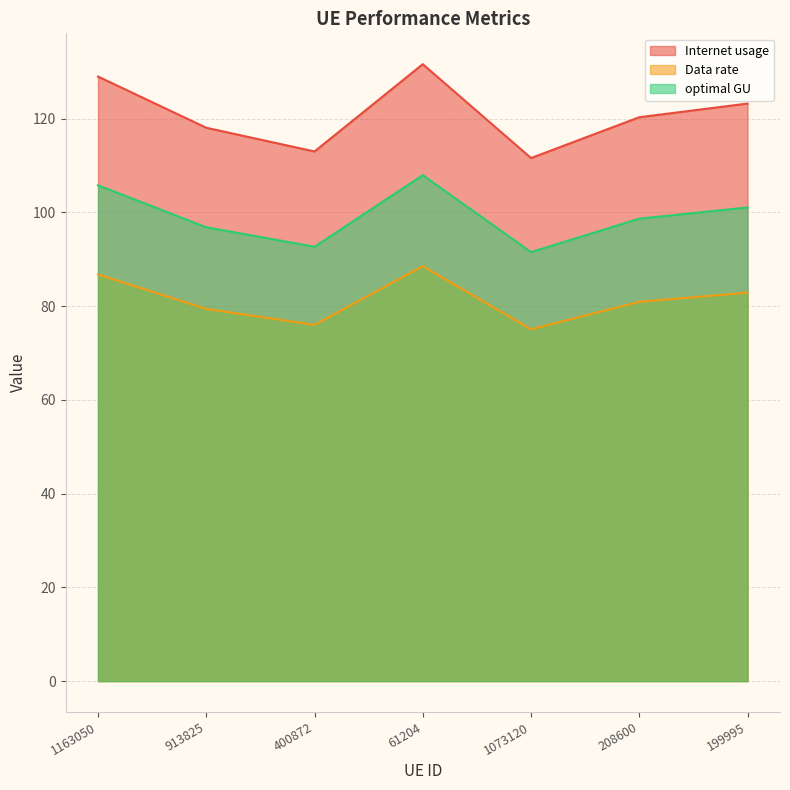

True or false: Data rate and Internet usage intersect in this chart.

False